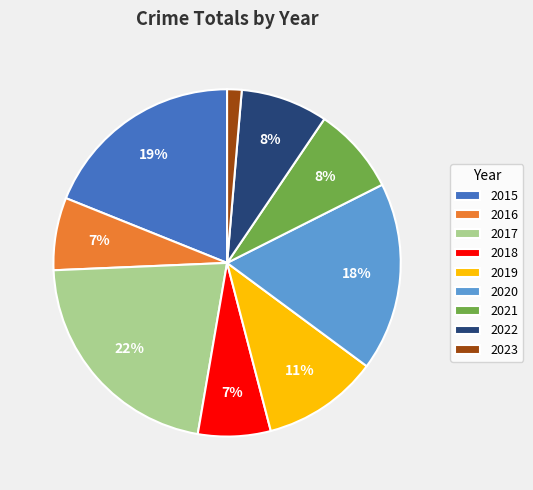

What is the smallest slice in the pie chart?

2023